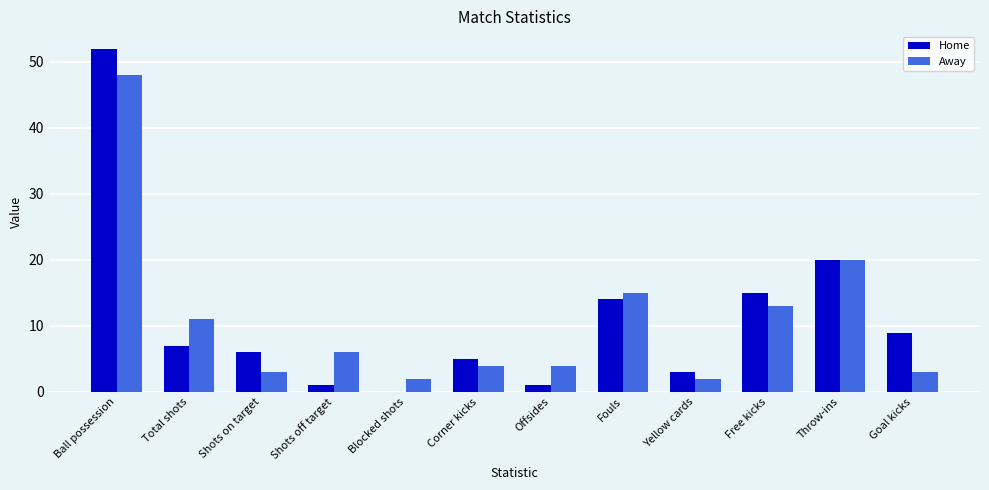

Which category has the highest value across all series?

Ball possession